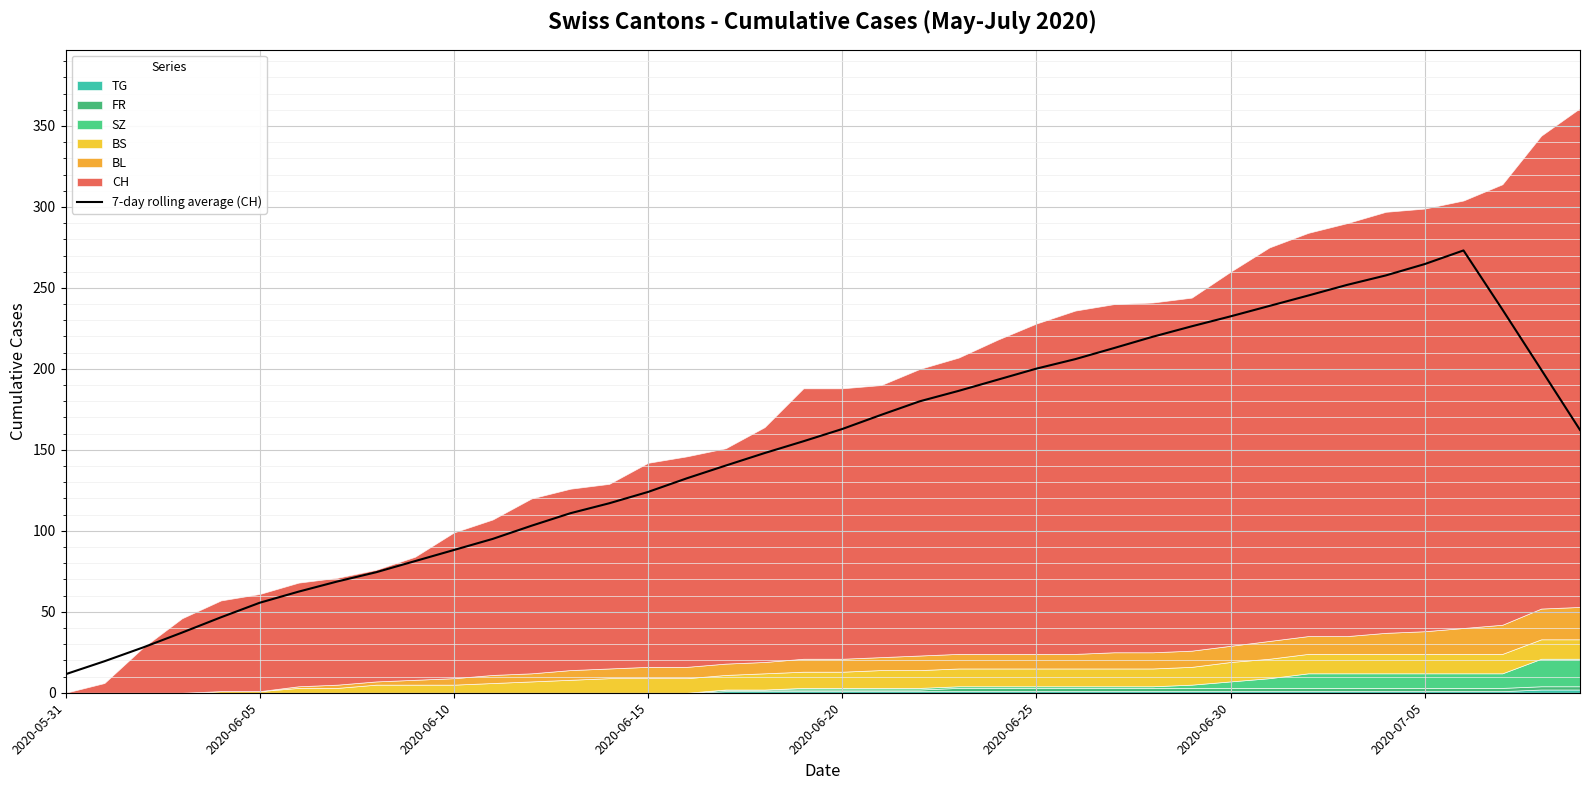

How many points are higher than both their immediate neighbors (excluding endpoints)?

1